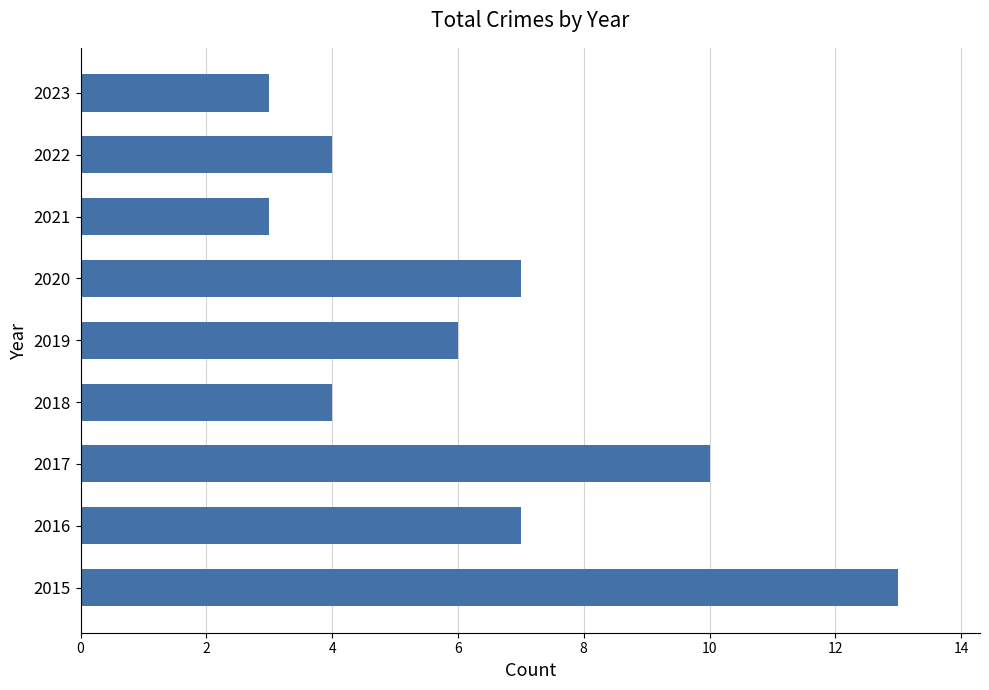

What is the difference between the maximum and second lowest values?

10